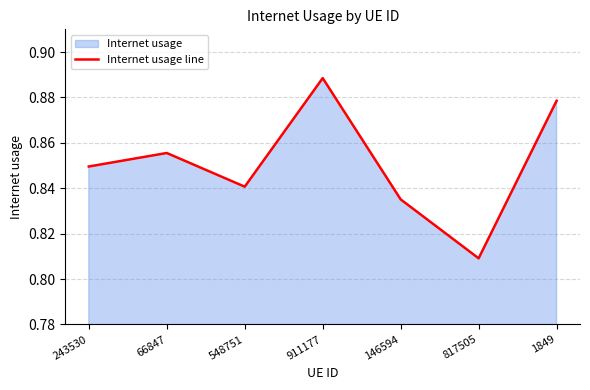

What is the change in value from 911177 to 146594?

-0.1